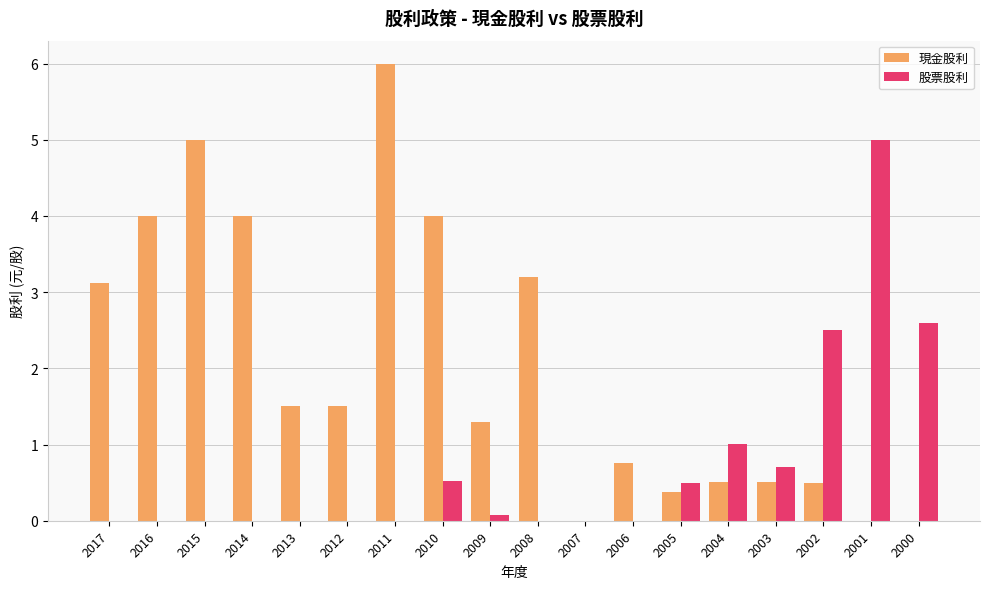

What is the total value across all series at 2004?

1.5